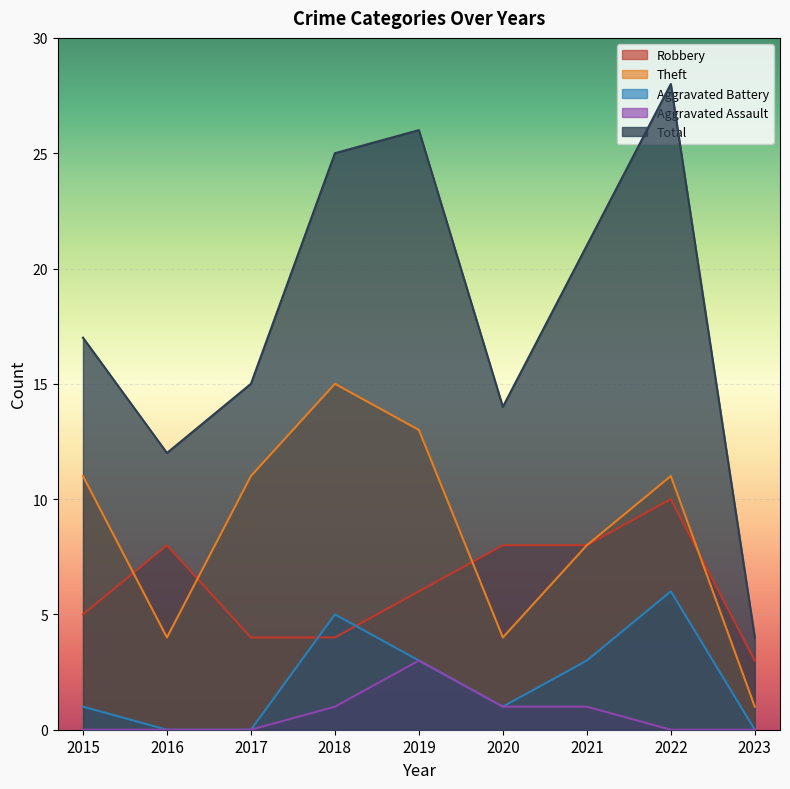

True or false: Aggravated Assault has a value of 0 at 2022.

True